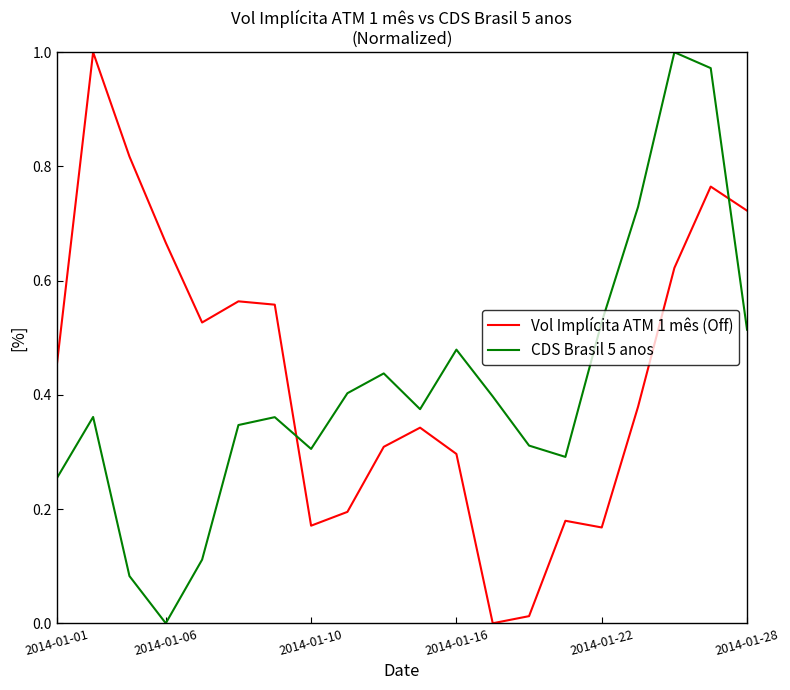

Which series ends up on top after the final intersection of Vol Implícita ATM 1 mês (Off) and CDS Brasil 5 anos?

Vol Implícita ATM 1 mês (Off)